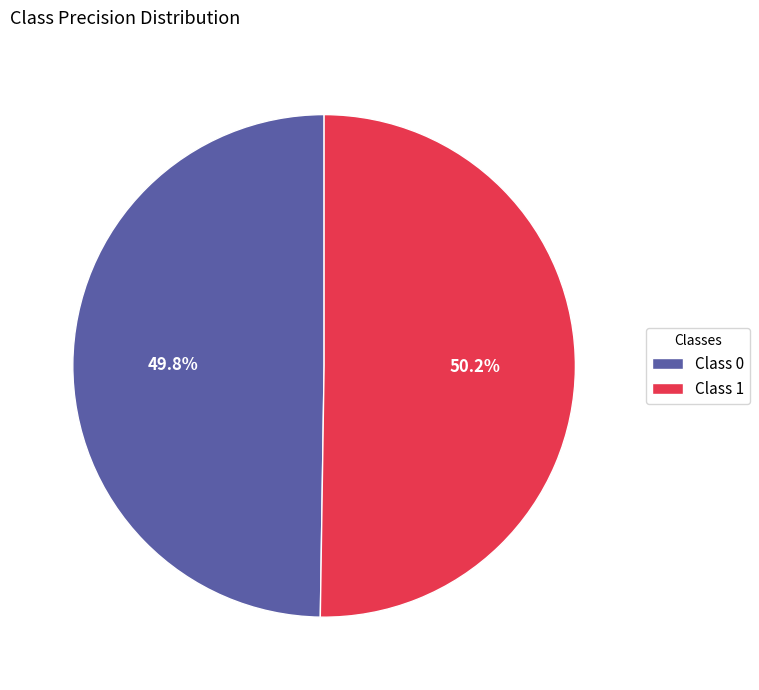

Combined, what portion of the pie is Class 0 and Class 1?

100.0%